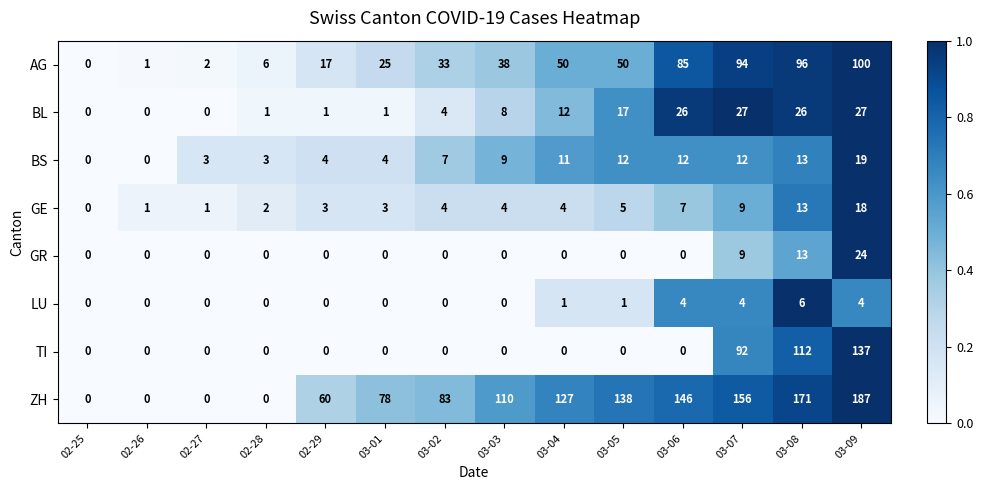

Is it true that TI equals 0 at 03-06?

True